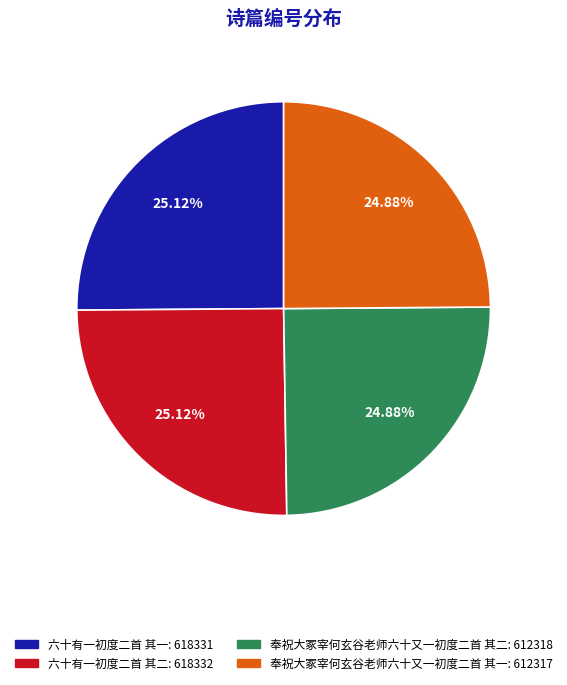

Is there a majority slice in this chart?

No